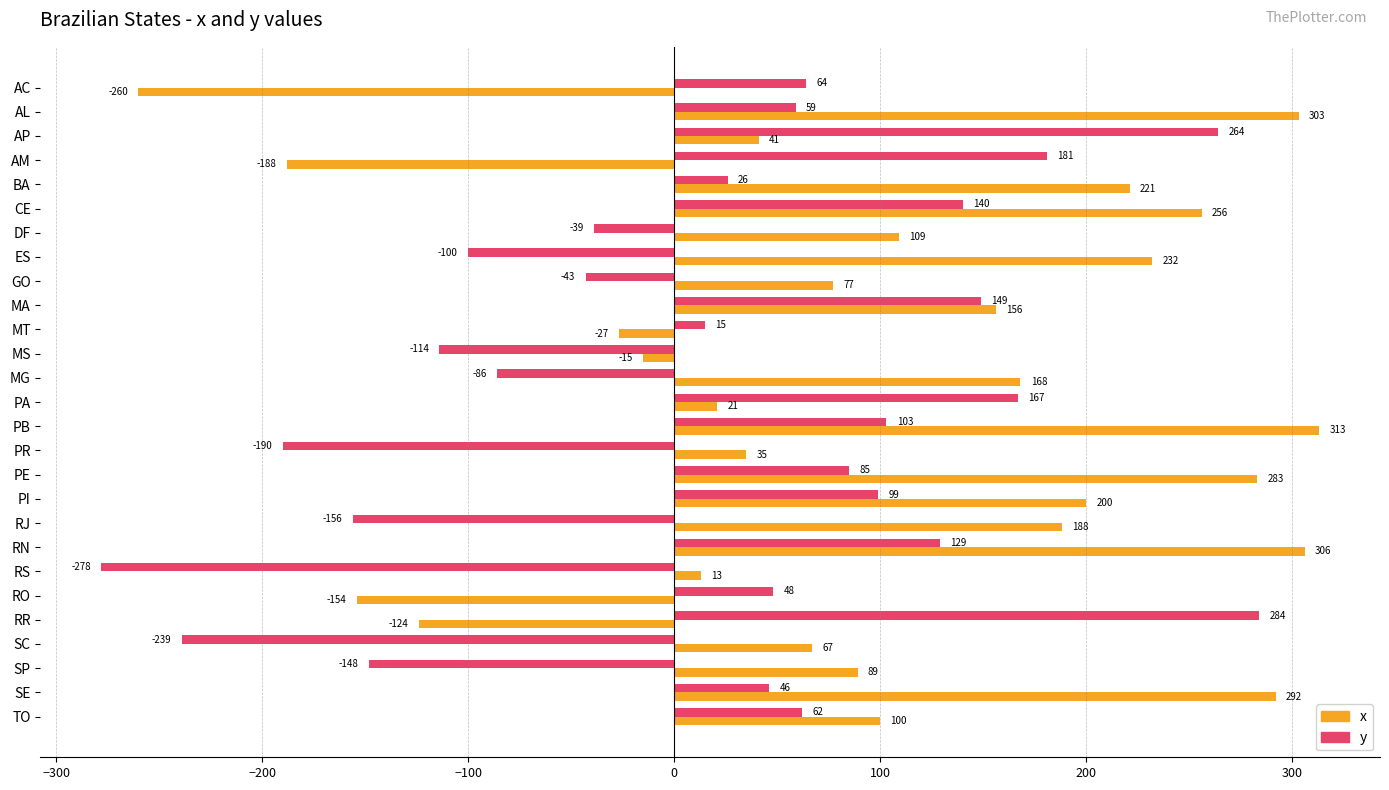

What are all the series names shown in the legend?

x, y